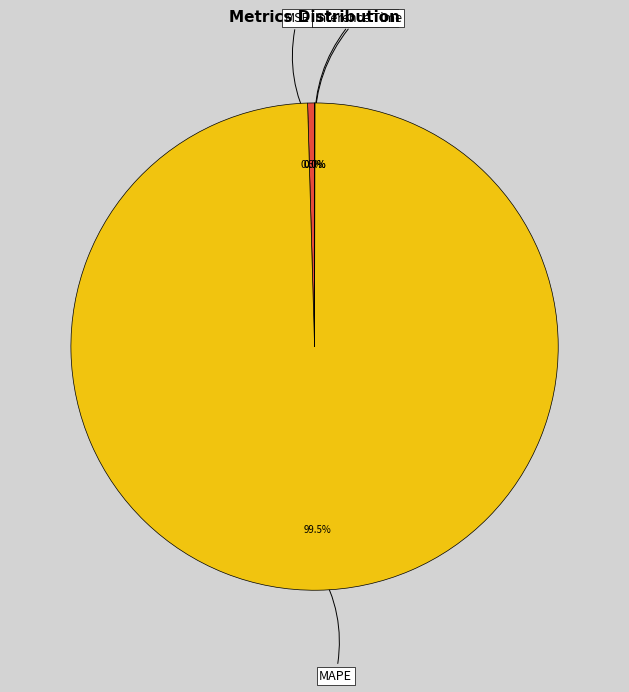

Does MSE account for over 50% of the chart?

No